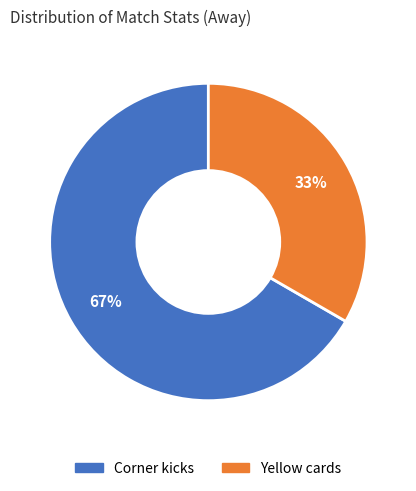

Does any single category account for the majority?

Yes